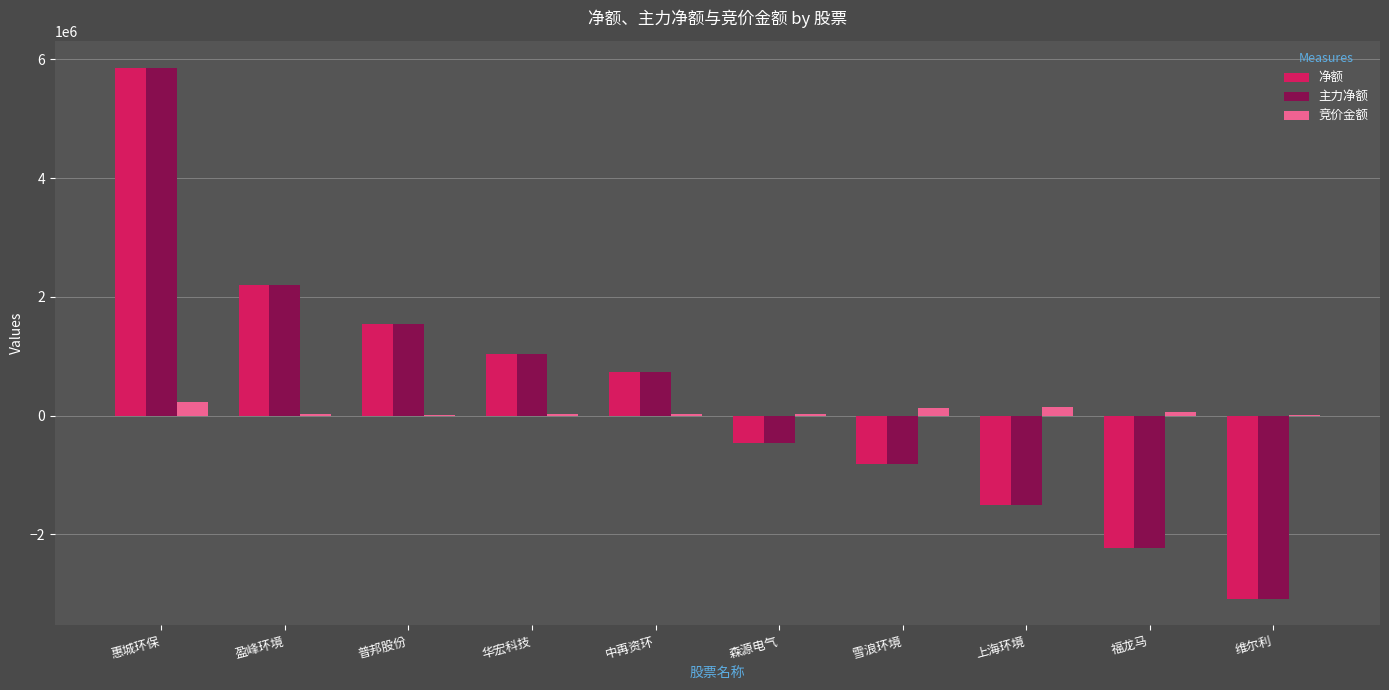

What is the total value across all series at 森源电气?

-901305